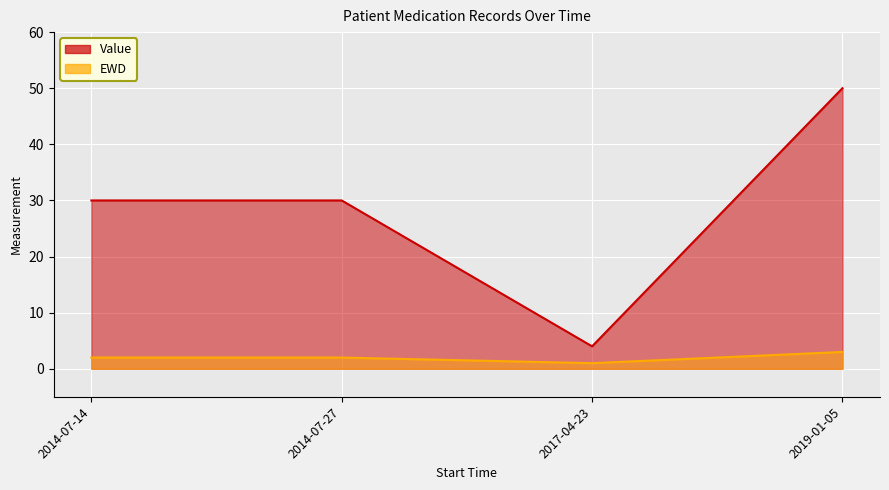

Where does the EWD series first go above 2?

2019-01-05